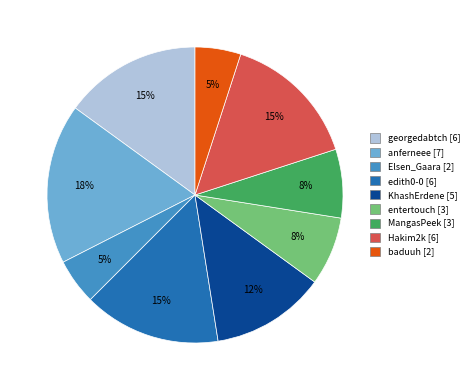

The KhashErdene slice represents 7% of the pie. True or false?

False